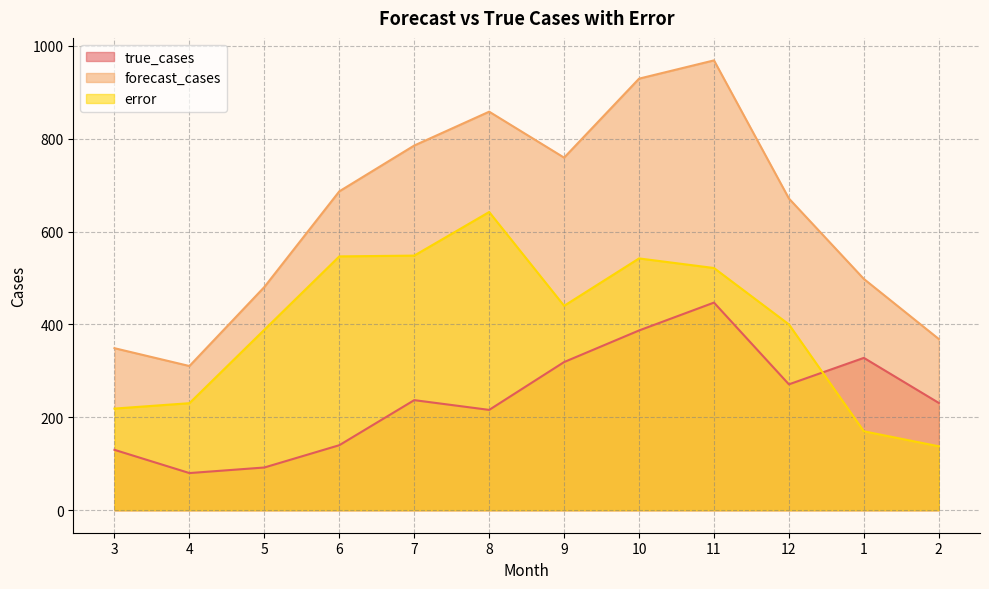

True or false: true_cases and forecast_cases intersect in this chart.

False